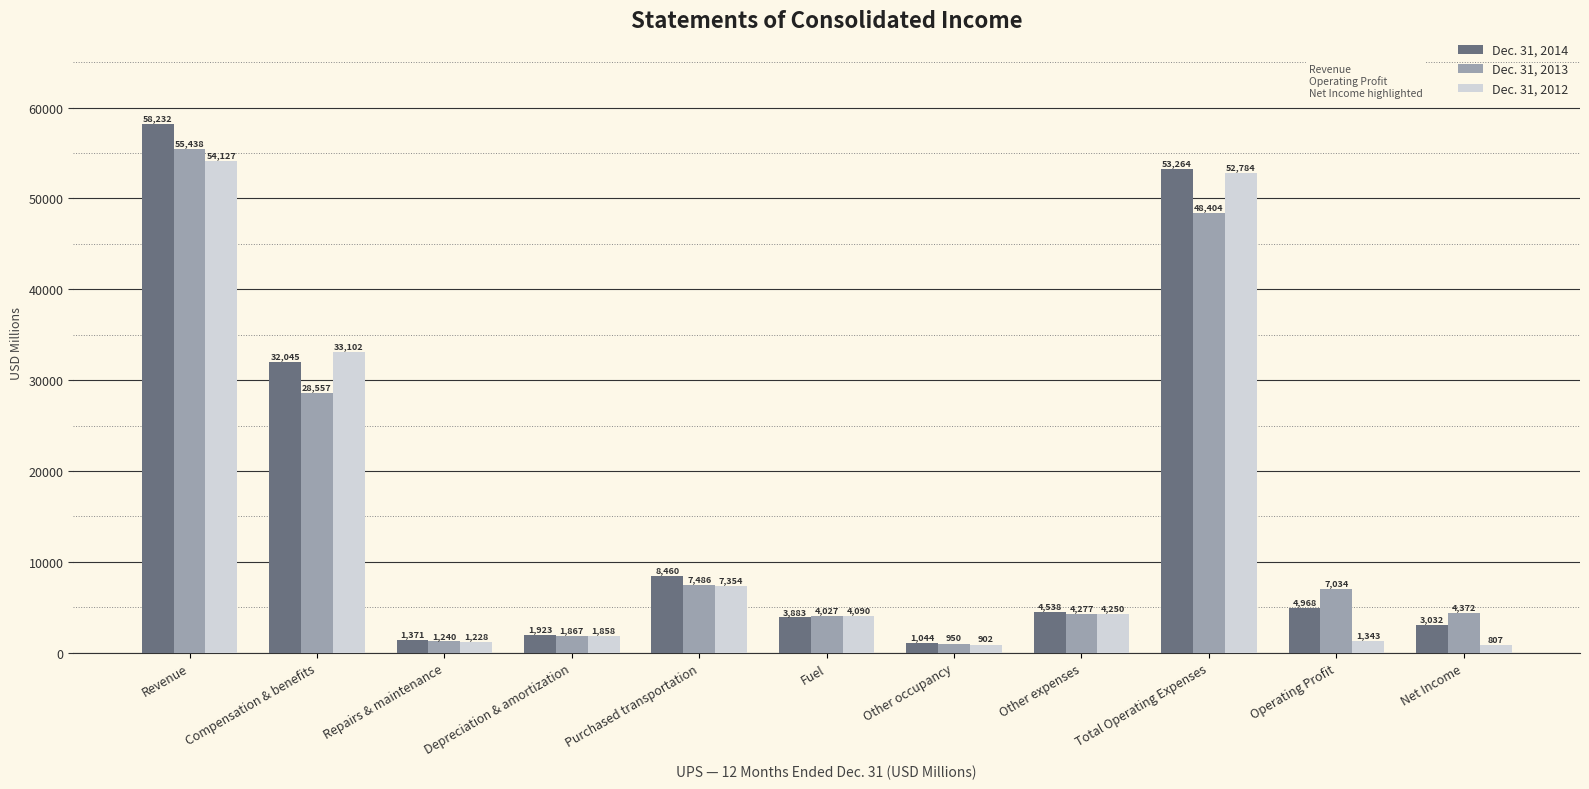

True or false: Dec. 31, 2013 has a value of 11165 at Operating Profit.

False